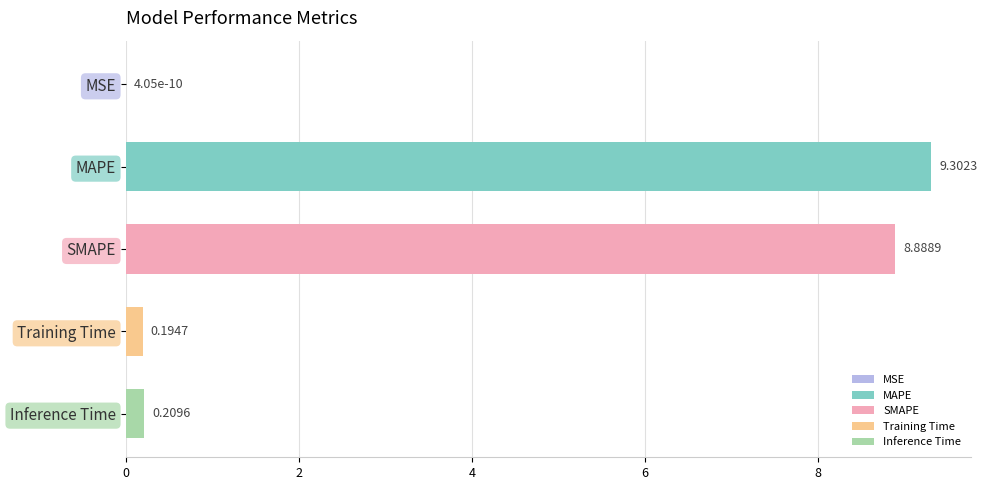

What is the change in value from MSE to SMAPE?

+8.9